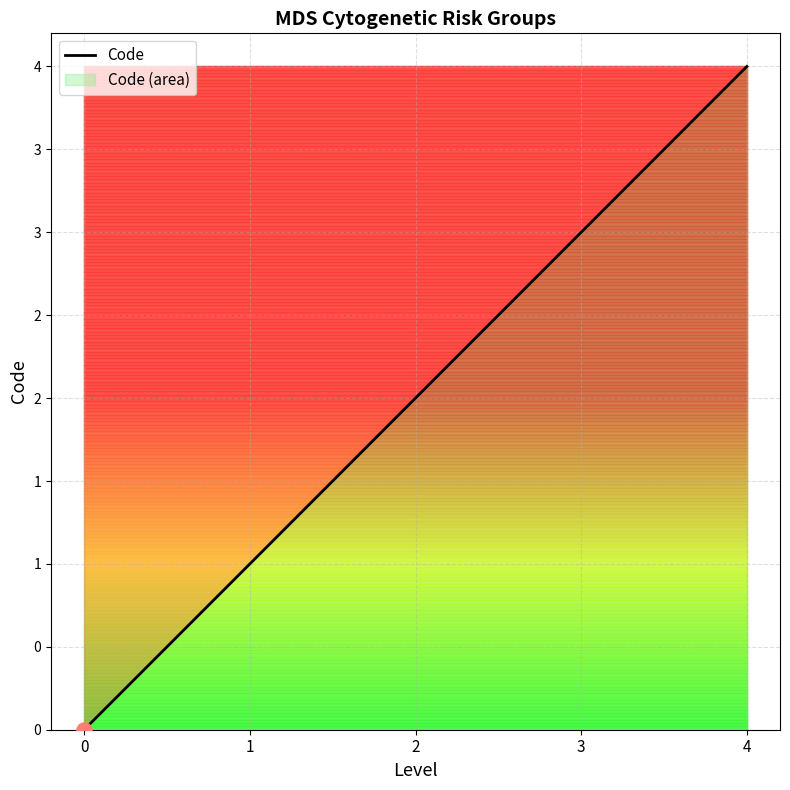

What is the ratio of the value at 4 to the value at 1?

4.0